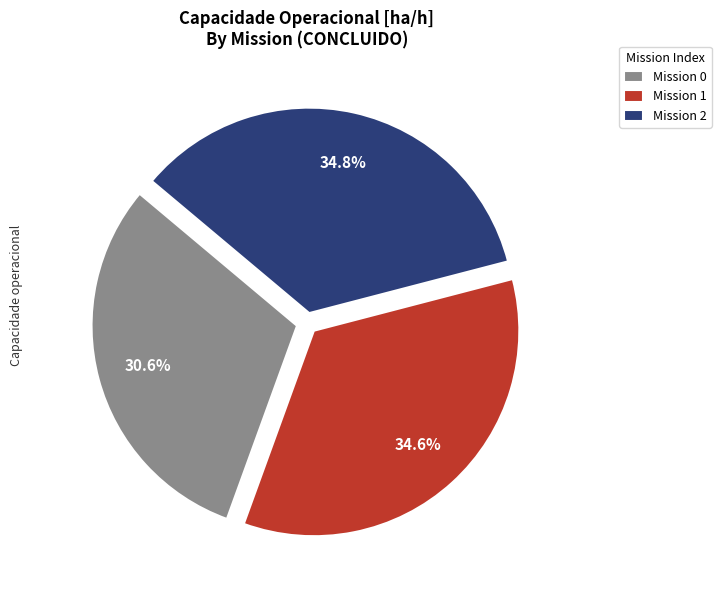

Is the sum of Mission 1 and Mission 0 greater than half?

Yes